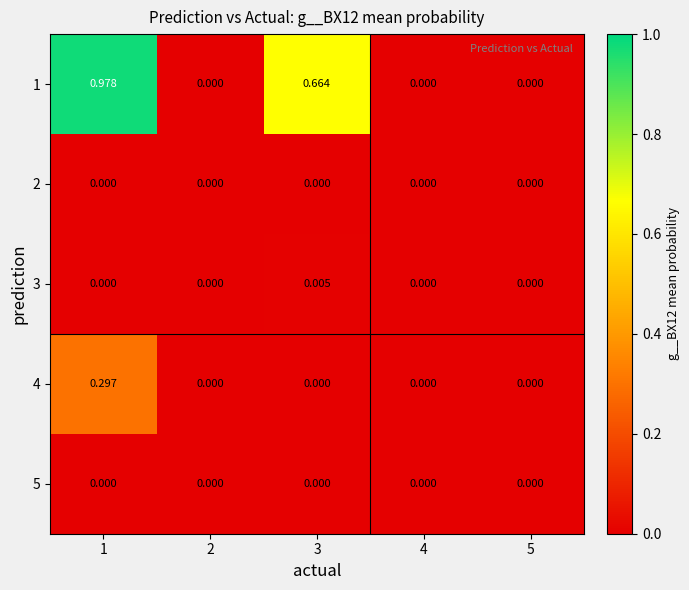

Which series has the largest total across all categories?

1